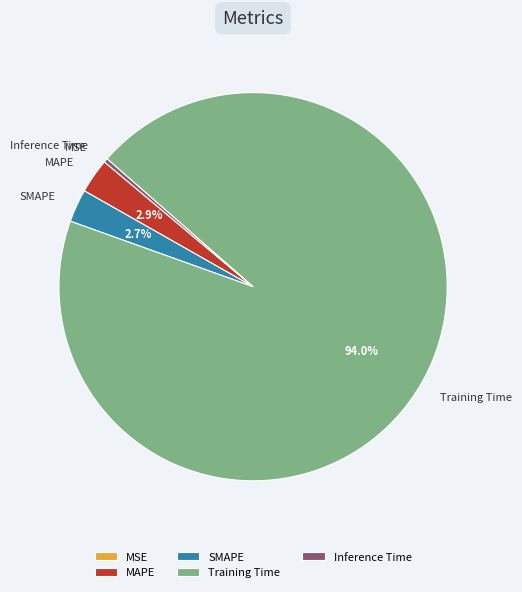

To the nearest percent, what is the difference between the largest and smallest slice percentages?

94%